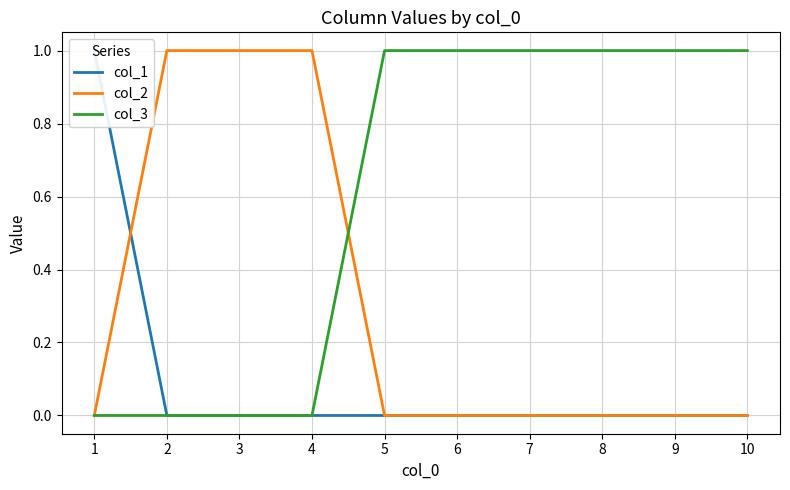

Read the col_3 value at 7.

1